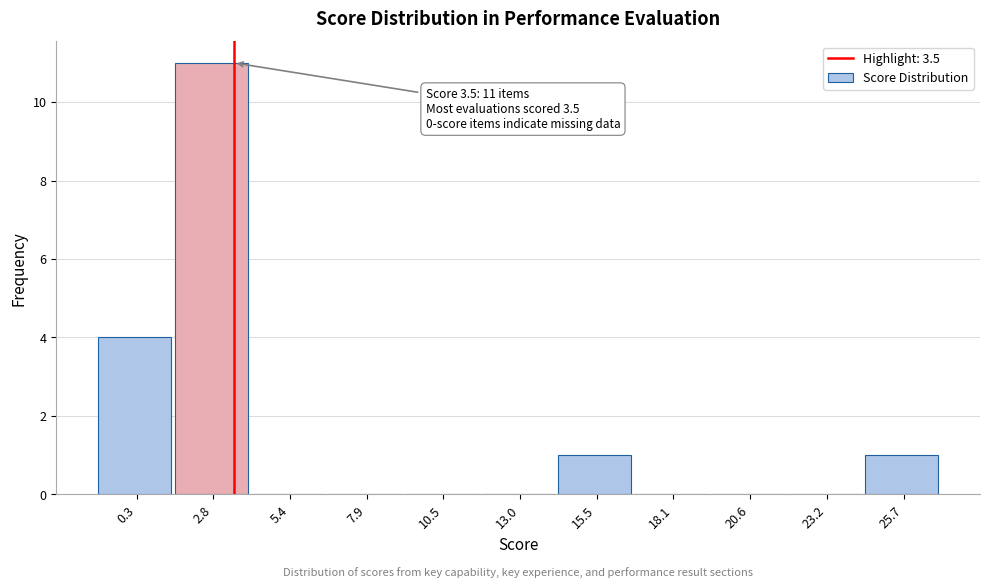

Which range on the x-axis has the tallest bar?

1.5 to 4.0